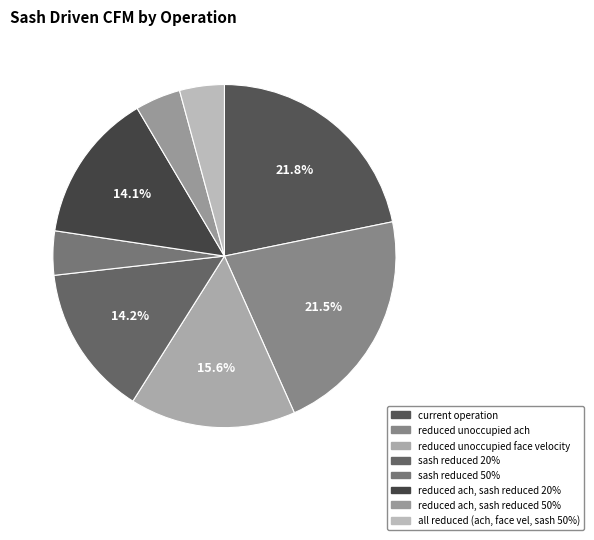

To the nearest percent, what portion does reduced ach, sash reduced 20% represent?

14%